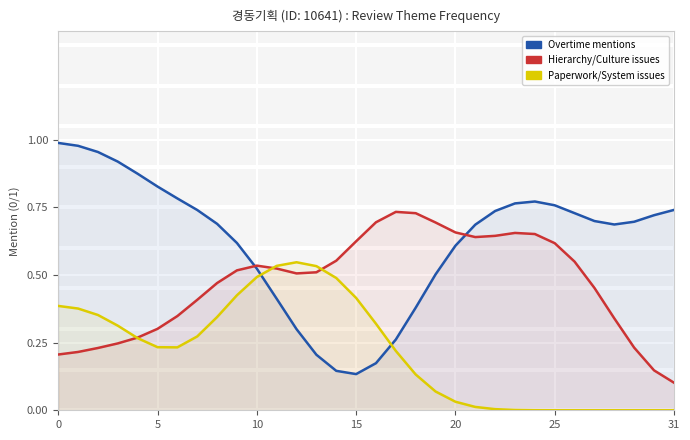

The Paperwork/System issues series shows 0.0 at 23. True or false?

False